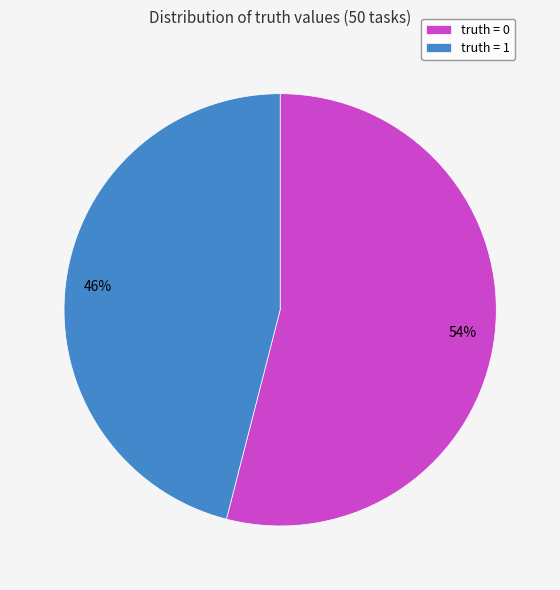

Count the number of slices in the pie.

2